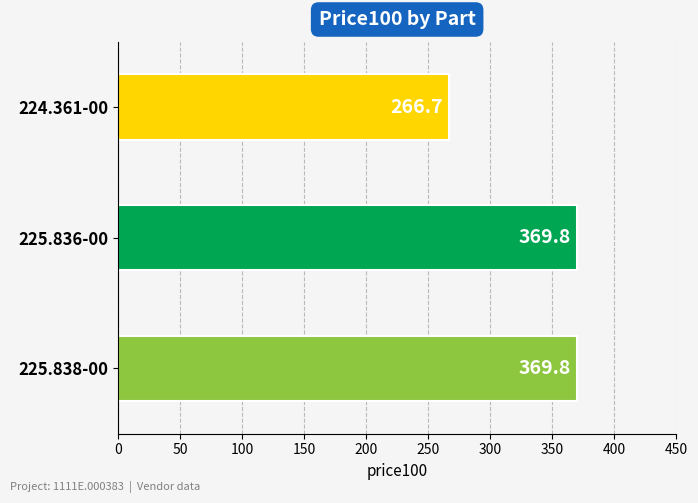

What is the sum of the values at 224.361-00 and 225.836-00?

636.5